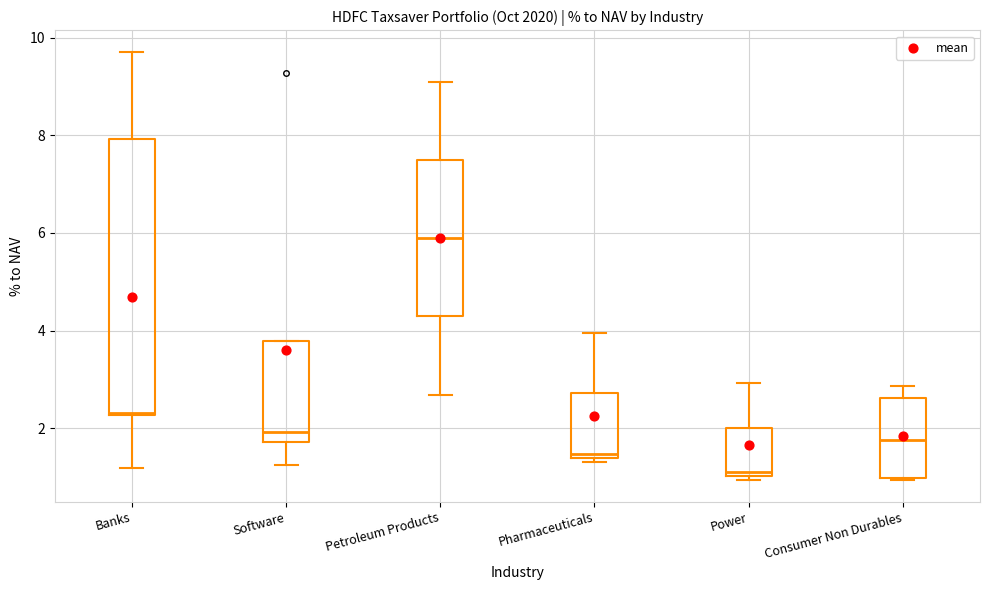

Comparing the boxes themselves (not the whiskers), which one is the tallest?

Banks